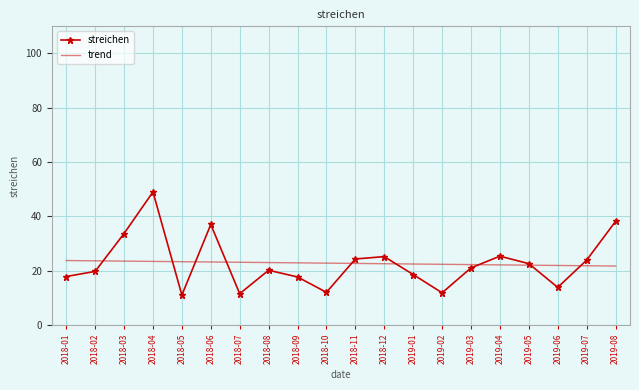

Rank the series by their maximum value, from lowest to highest.

trend, streichen